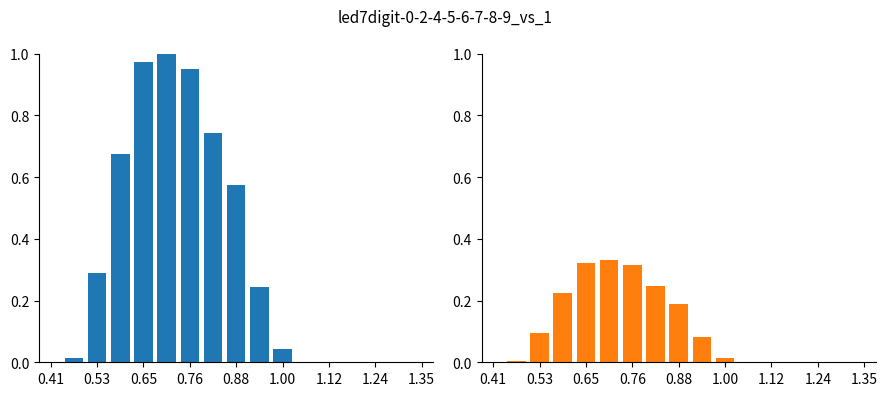

Reading left to right, extract all data points from this chart.

GenID5: 0.0	0.0	0.3	0.7	1.0	1.0	0.9	0.7	0.6	0.2	0.0	0.0	0.0	0.0	0.0	0.0	0.0
GenID6: 0.0	0.0	0.1	0.2	0.3	0.3	0.3	0.2	0.2	0.1	0.0	0.0	0.0	0.0	0.0	0.0	0.0